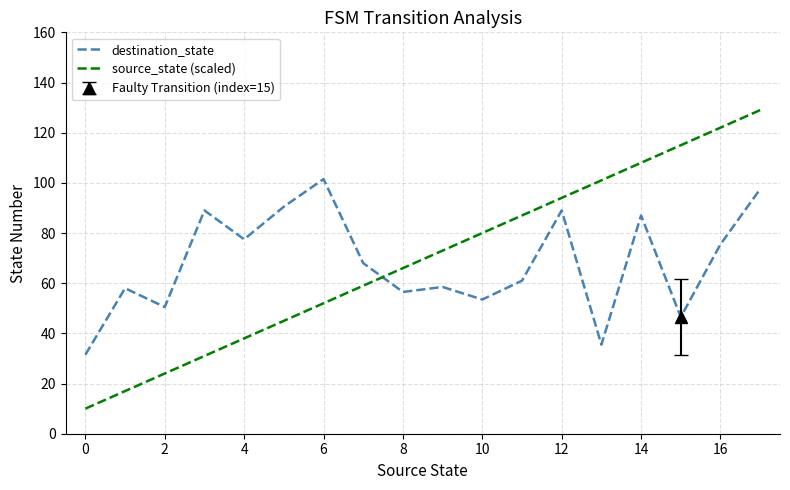

The source_state (scaled) series shows 186.7 at 15. True or false?

False